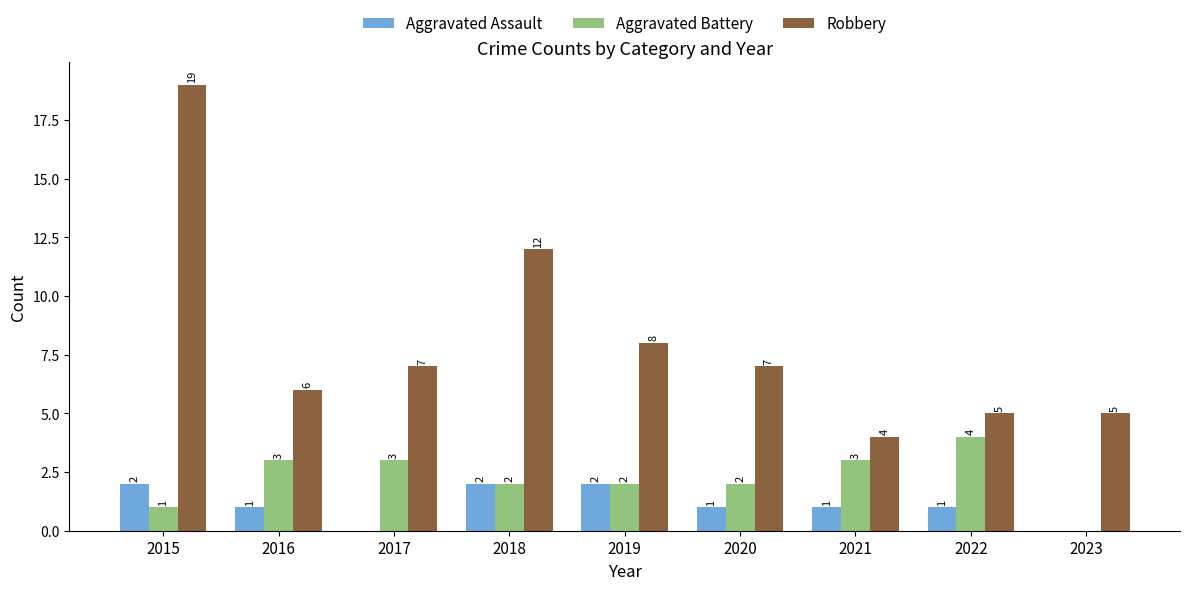

What are all the series names shown in the legend?

Aggravated Assault, Aggravated Battery, Robbery